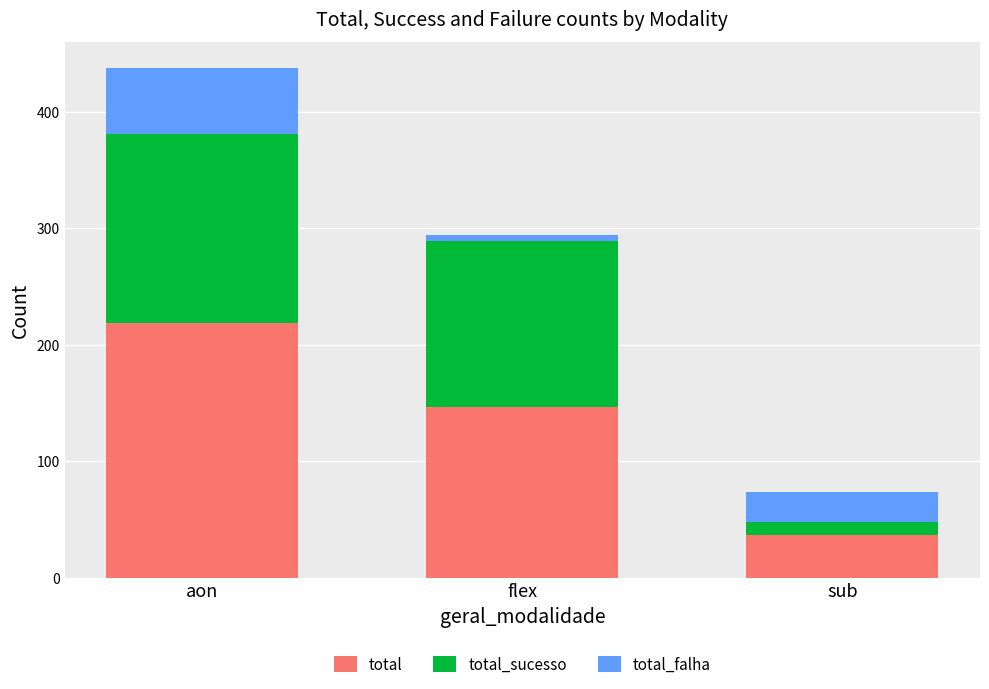

At which category is the sum across all series the highest?

aon